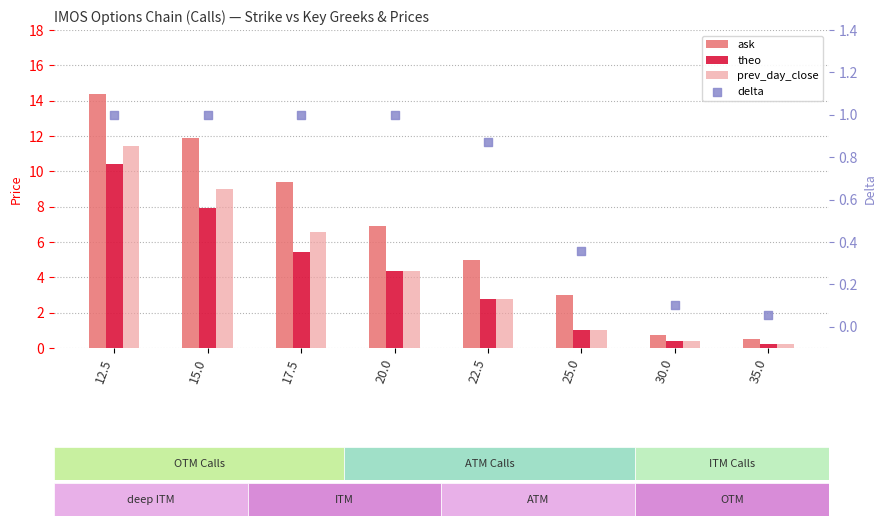

Which series has the largest total across all categories?

ask